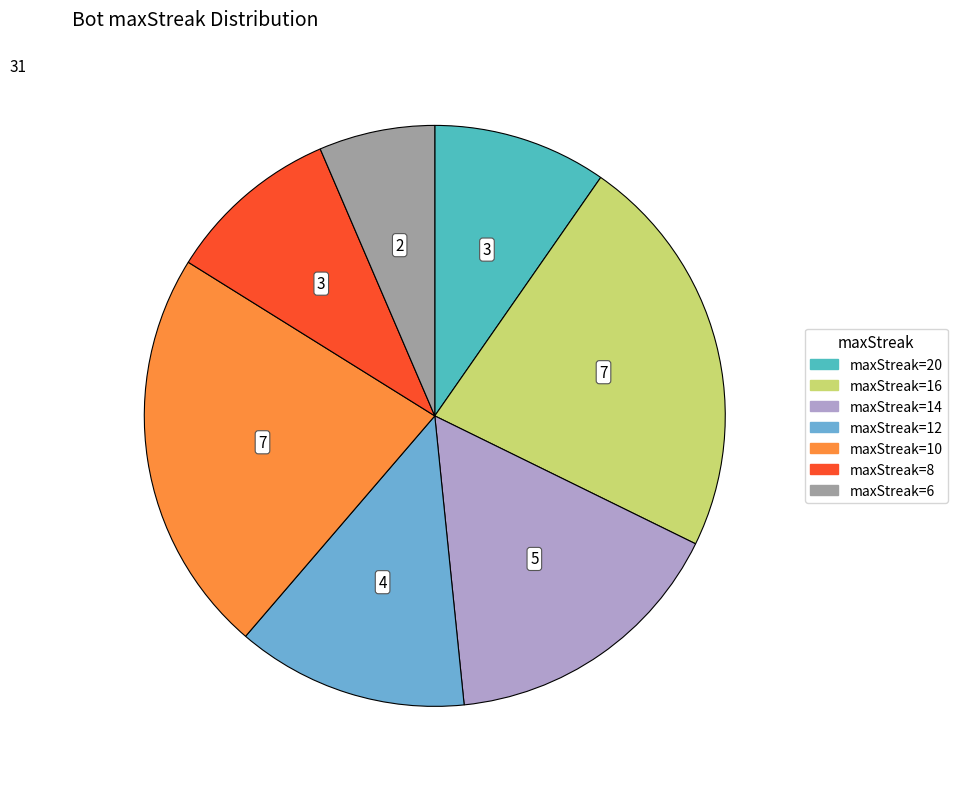

Is there any slice that represents more than half of the pie?

No